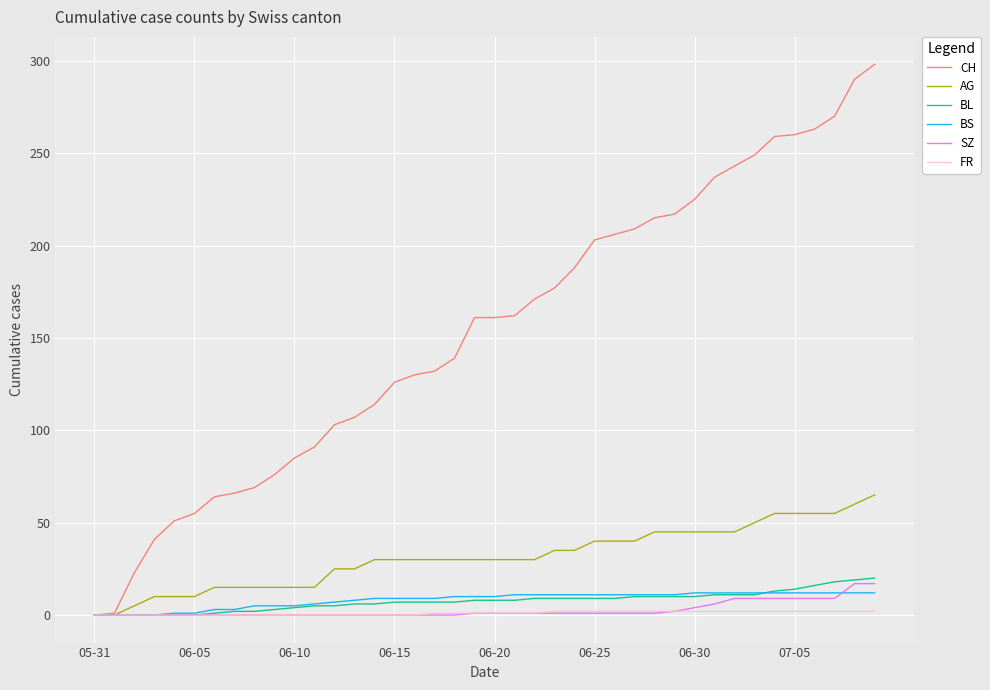

Which series has the widest spread of values?

CH